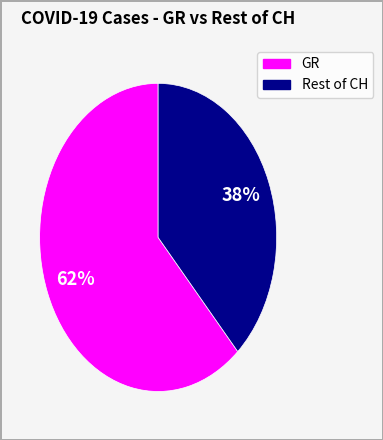

To the nearest percent, what is the average slice percentage?

50%